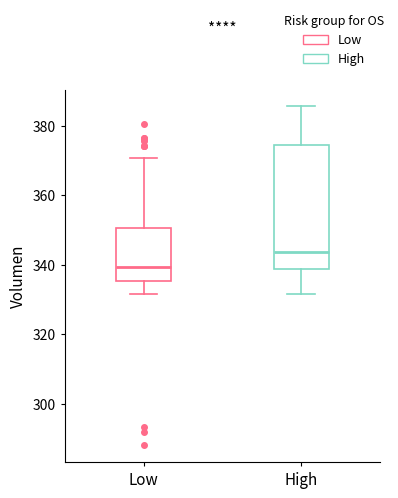

Where is the upper edge of the box for Low on the y-axis? The values are not printed on the chart, so give them approximately, as read against the axis.

350